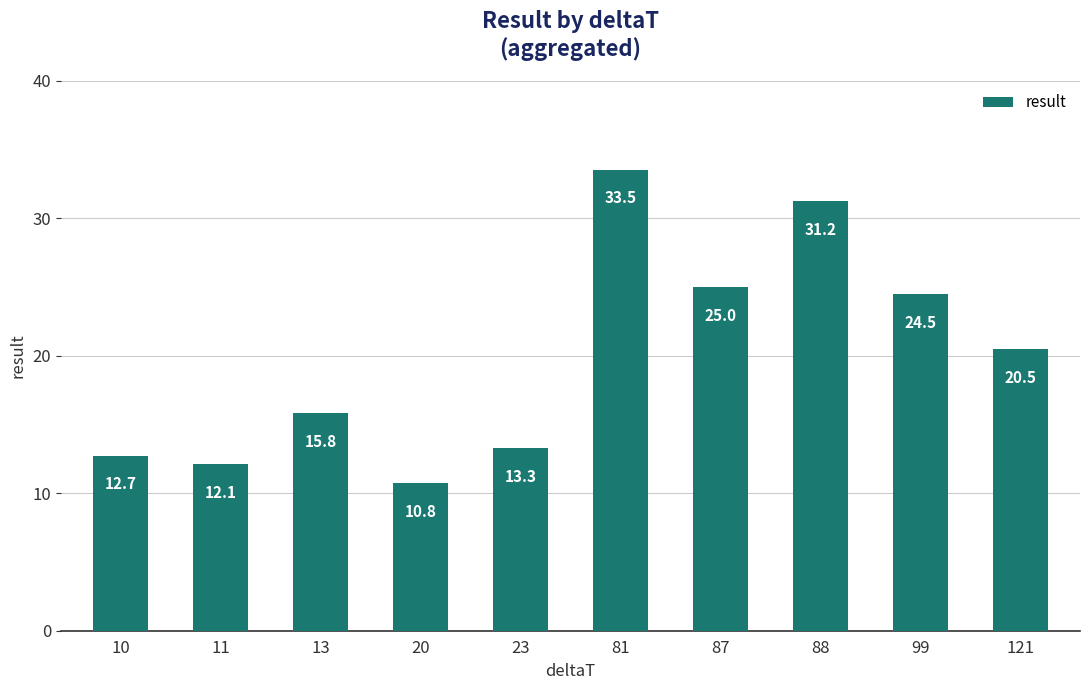

What is the average value?

19.9